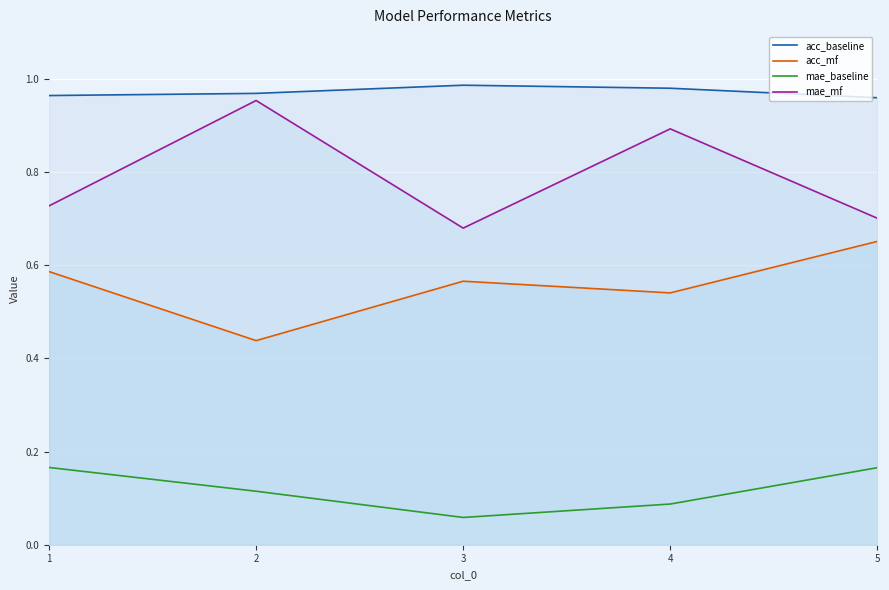

What is the average value of the acc_baseline series?

1.0